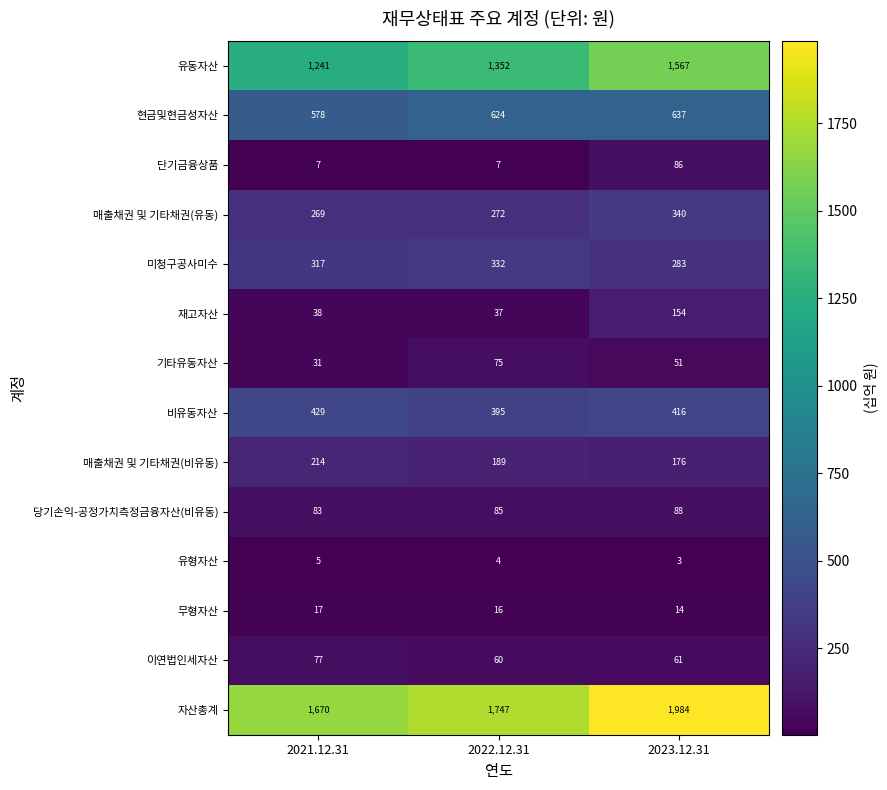

Which series has the largest range (max minus min)?

유동자산